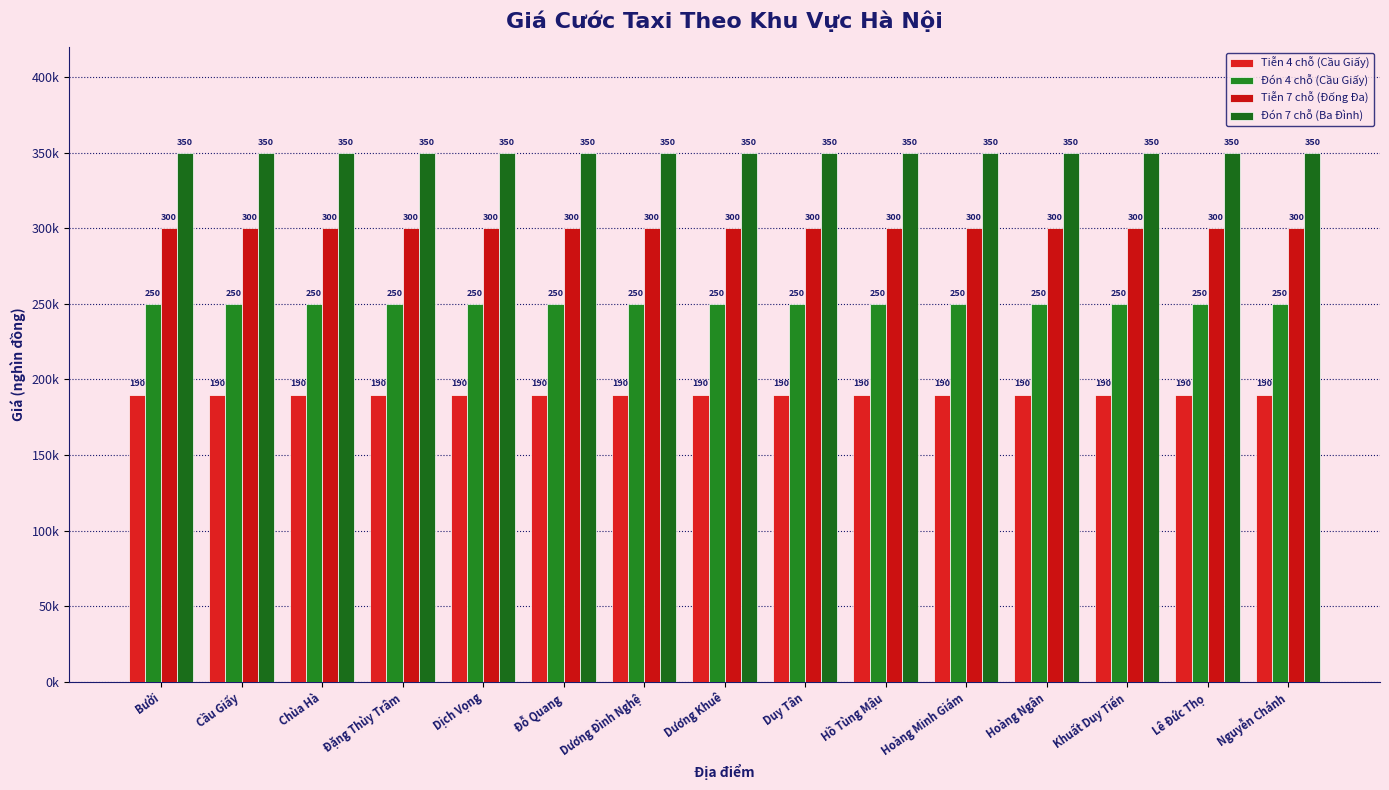

Reading left to right, extract all data points from this chart.

Tiễn 4 chỗ (Cầu Giấy): 190	190	190	190	190	190	190	190	190	190	190	190	190	190	190
Đón 4 chỗ (Cầu Giấy): 250	250	250	250	250	250	250	250	250	250	250	250	250	250	250
Tiễn 7 chỗ (Đống Đa): 300	300	300	300	300	300	300	300	300	300	300	300	300	300	300
Đón 7 chỗ (Ba Đình): 350	350	350	350	350	350	350	350	350	350	350	350	350	350	350